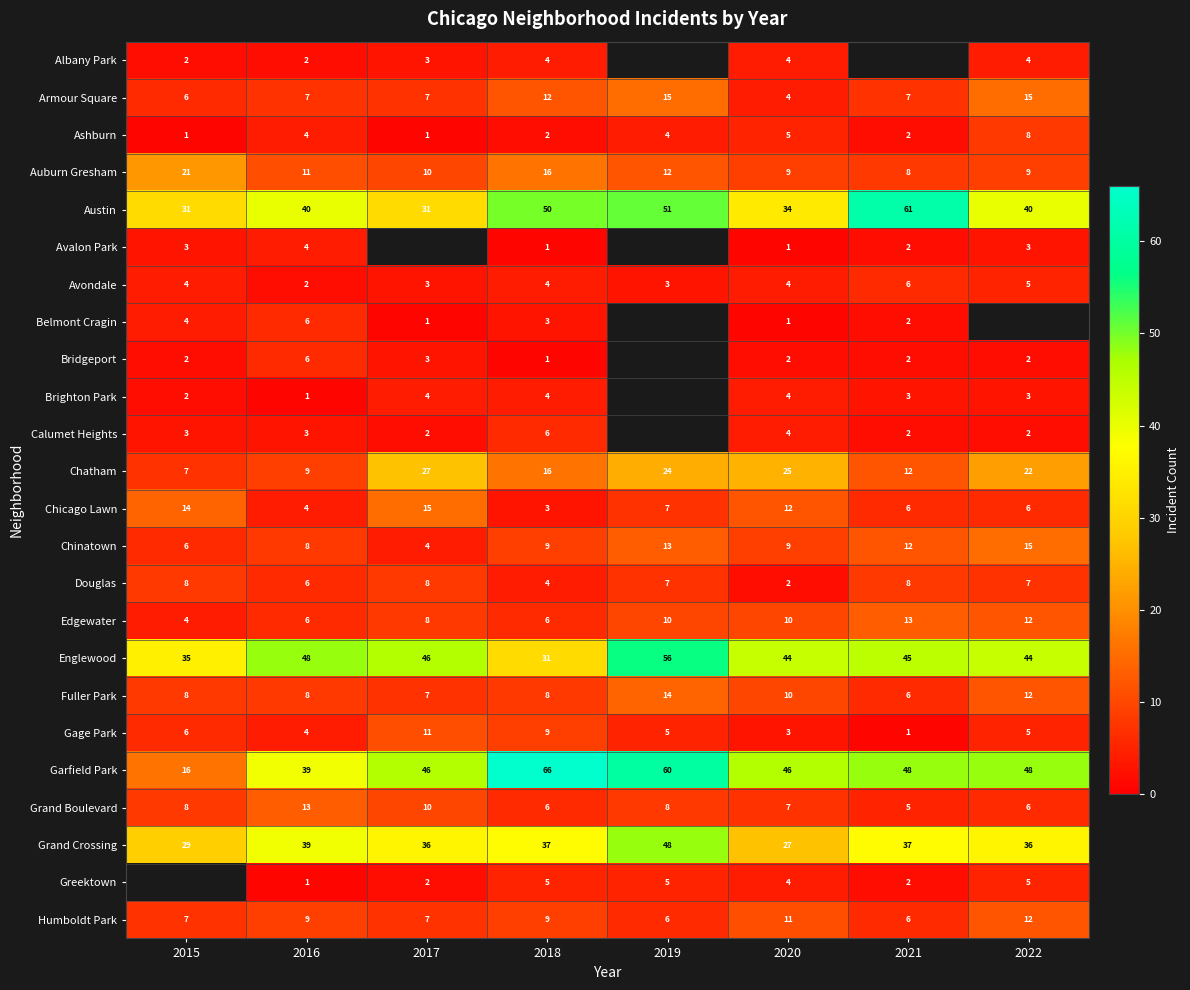

The value of Avondale at 2020 is 2.0. True or false?

False